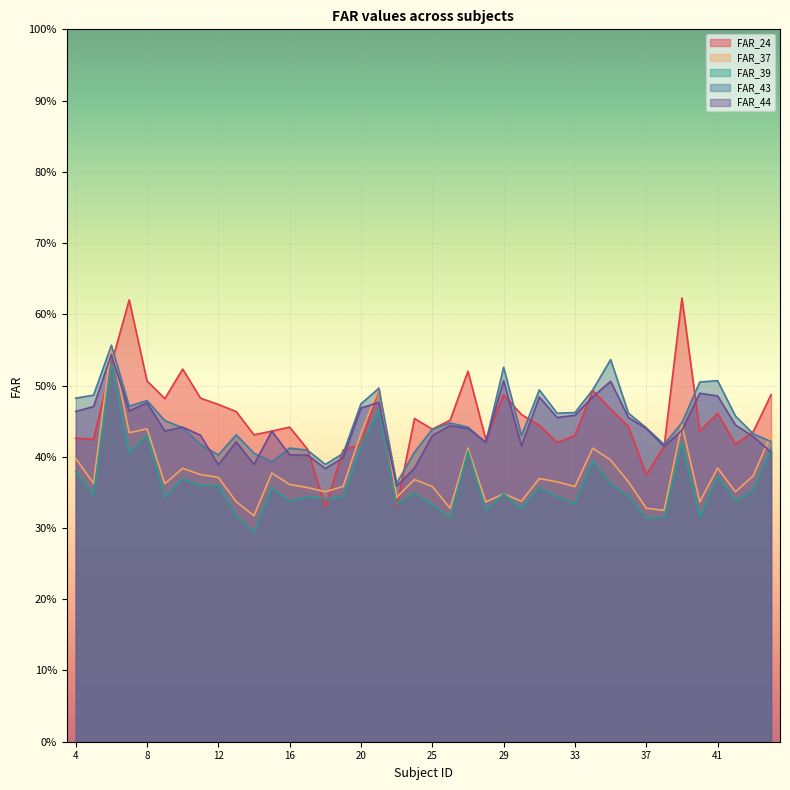

List the series in order of their peak value, lowest first.

FAR_39, FAR_44, FAR_37, FAR_43, FAR_24